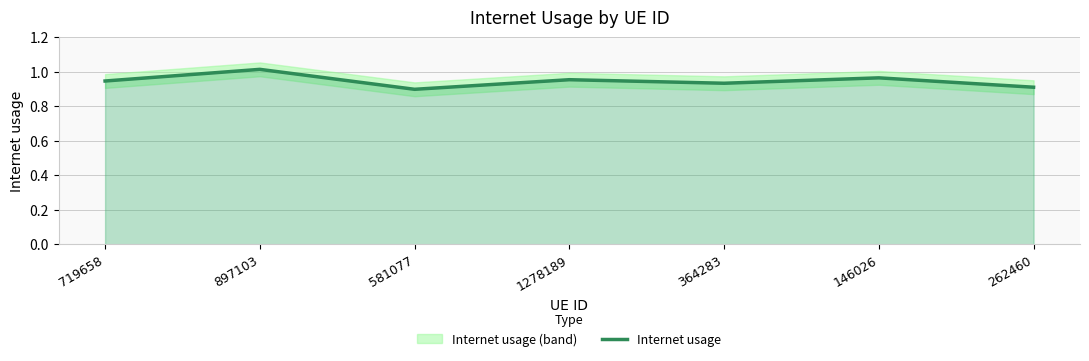

What is the difference between the maximum and minimum values?

0.1